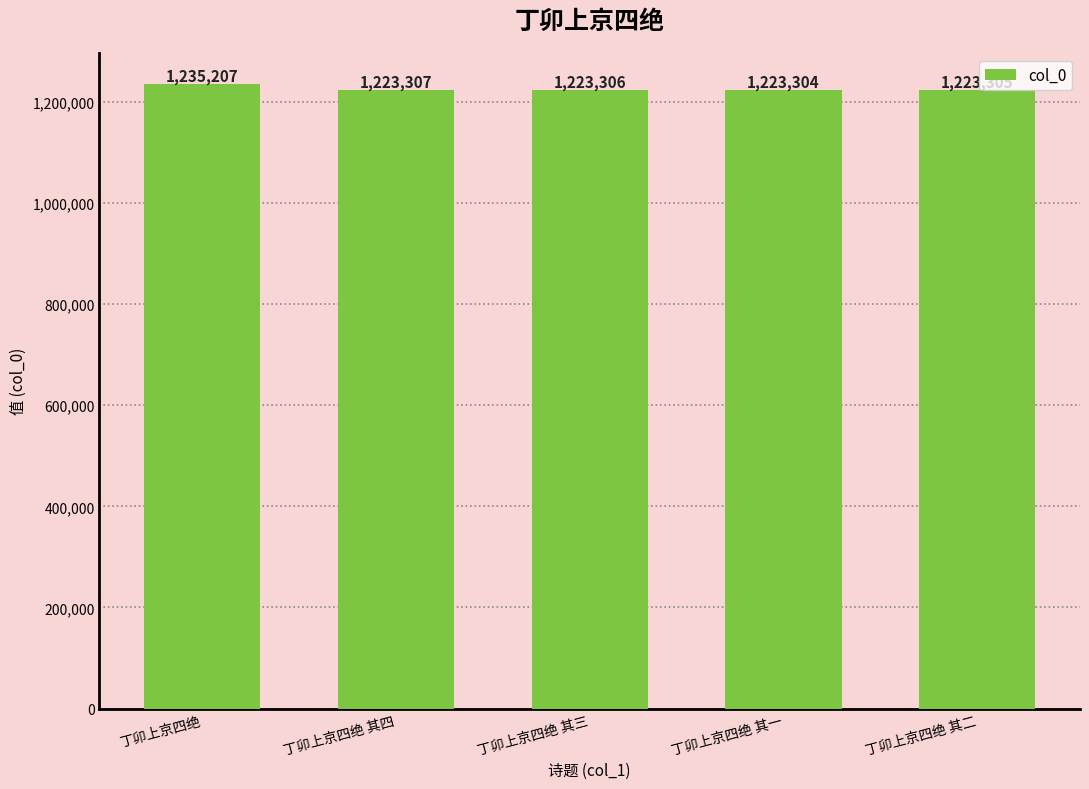

Is it true that the value at 丁卯上京四绝 其三 is 840253?

False